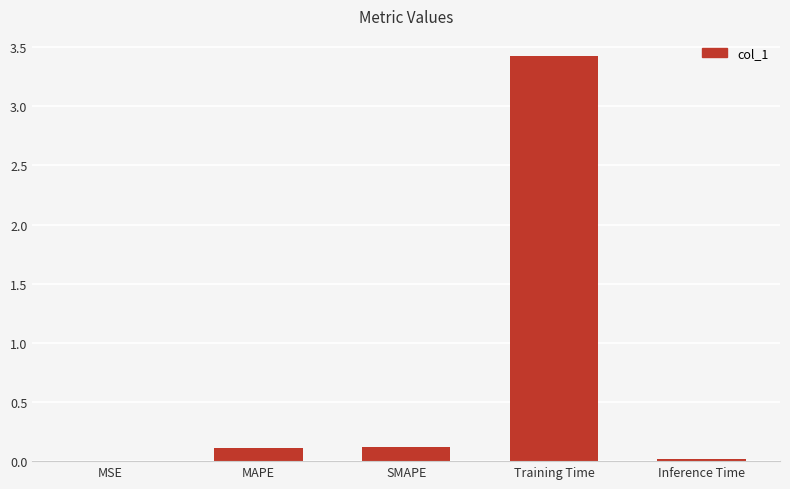

True or false: the data shows 0.0 at Inference Time.

True